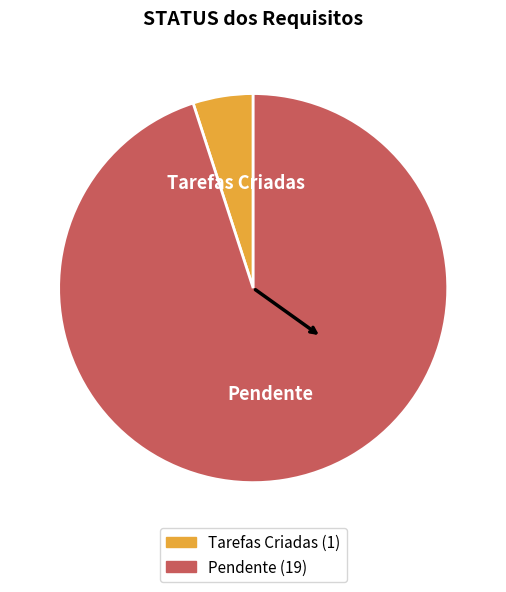

Is the sum of Pendente and Tarefas Criadas greater than half?

Yes